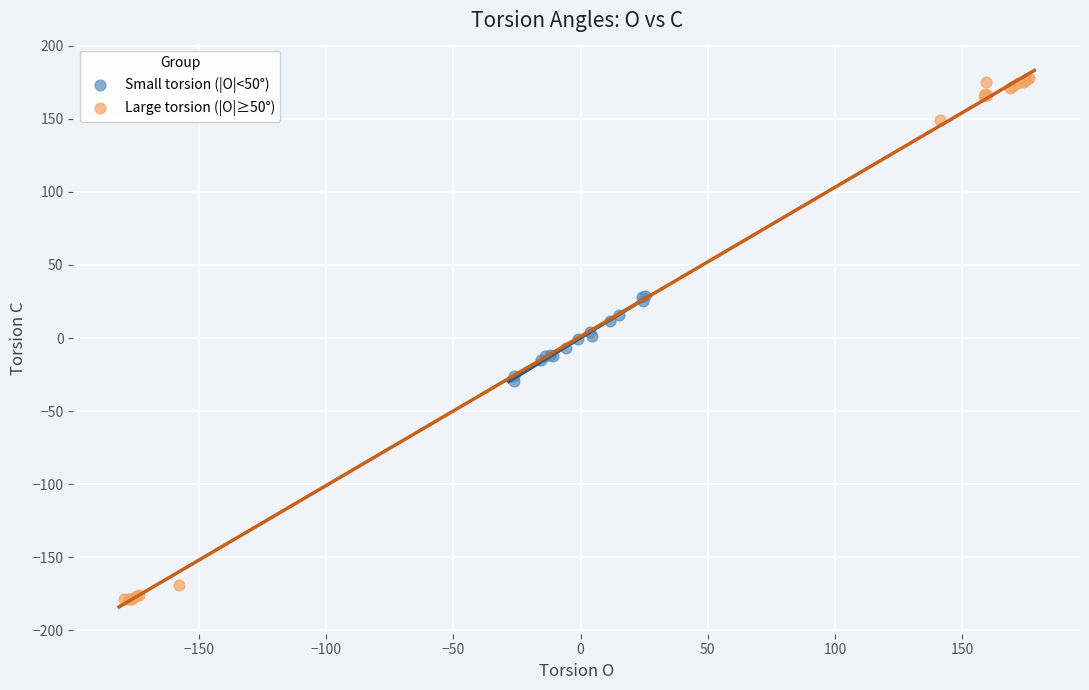

Which series reaches the minimum Y coordinate?

Large torsion (|O|≥50°)